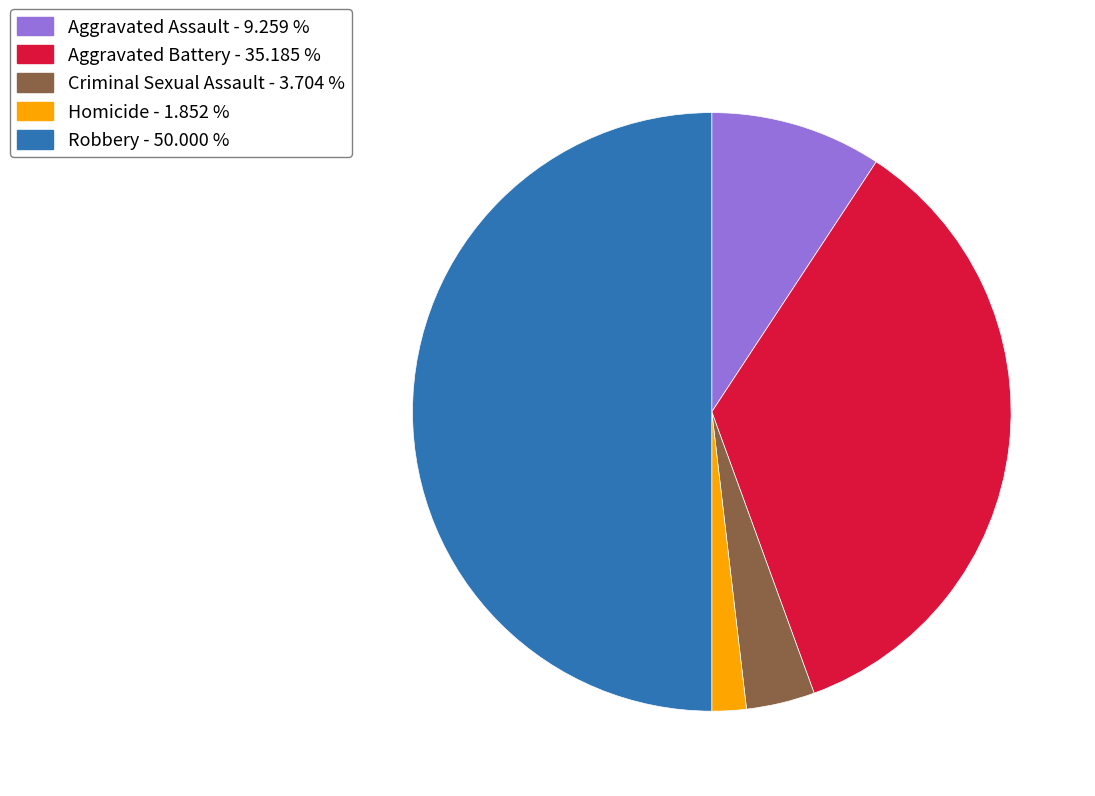

Combined, do Aggravated Assault - 9.259 % and Aggravated Battery - 35.185 % account for over 50%?

No